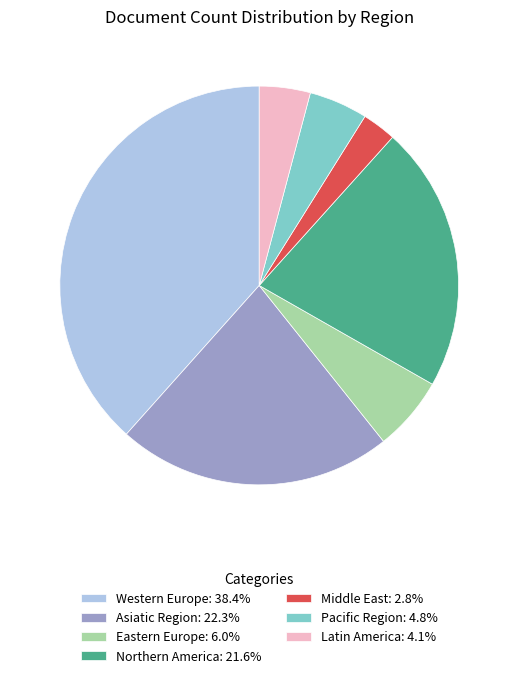

Approximately how many times larger is the value at Eastern Europe: 6.0% compared to Northern America: 21.6%?

0.3